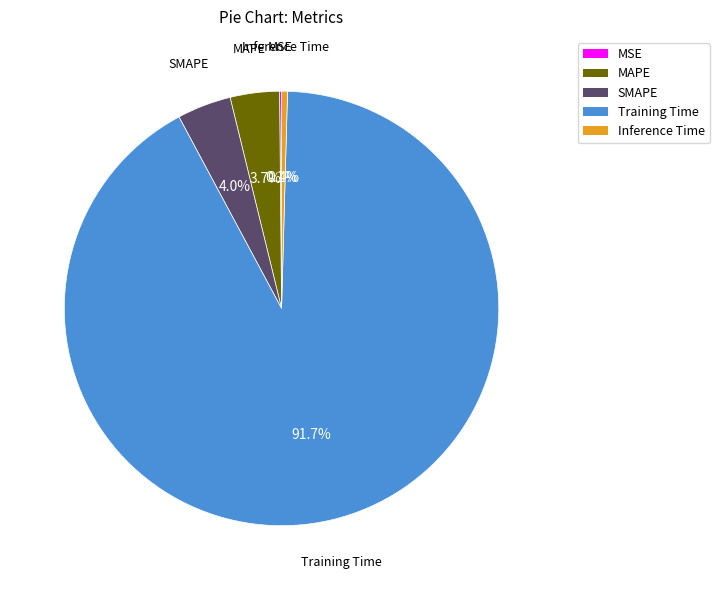

What is the largest slice in the pie chart?

Training Time